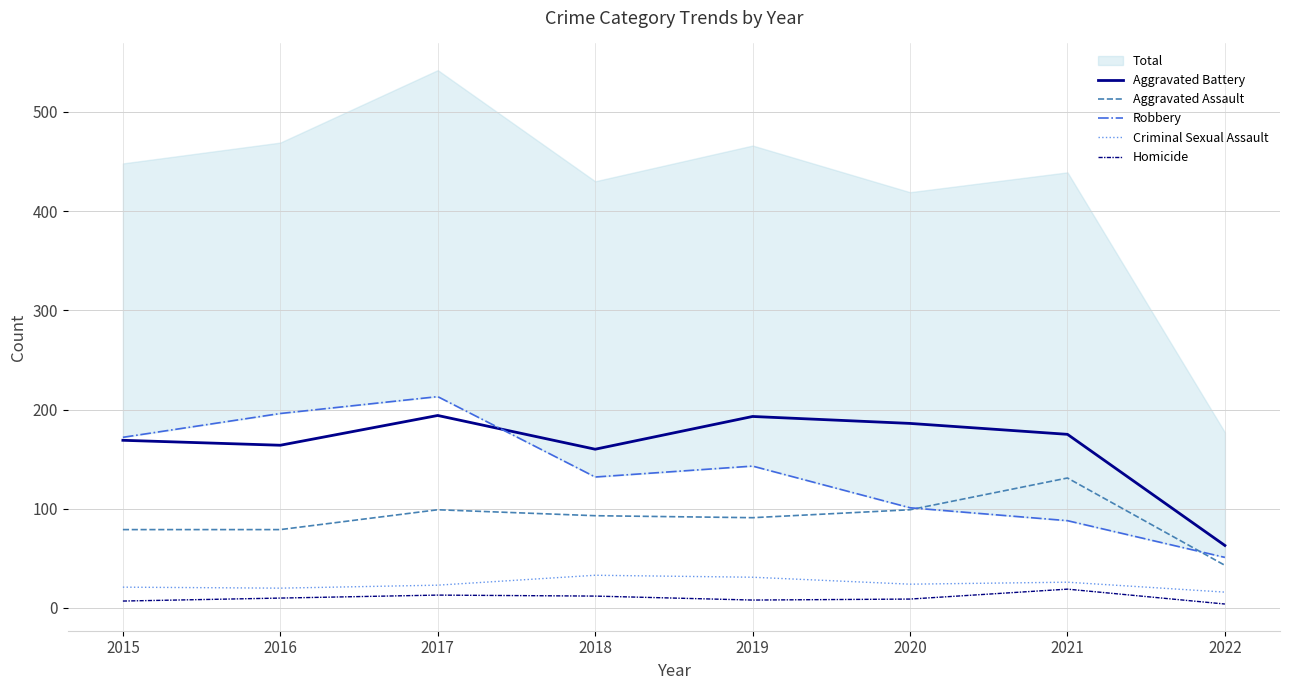

Which category has the lowest value in the Robbery series?

2022